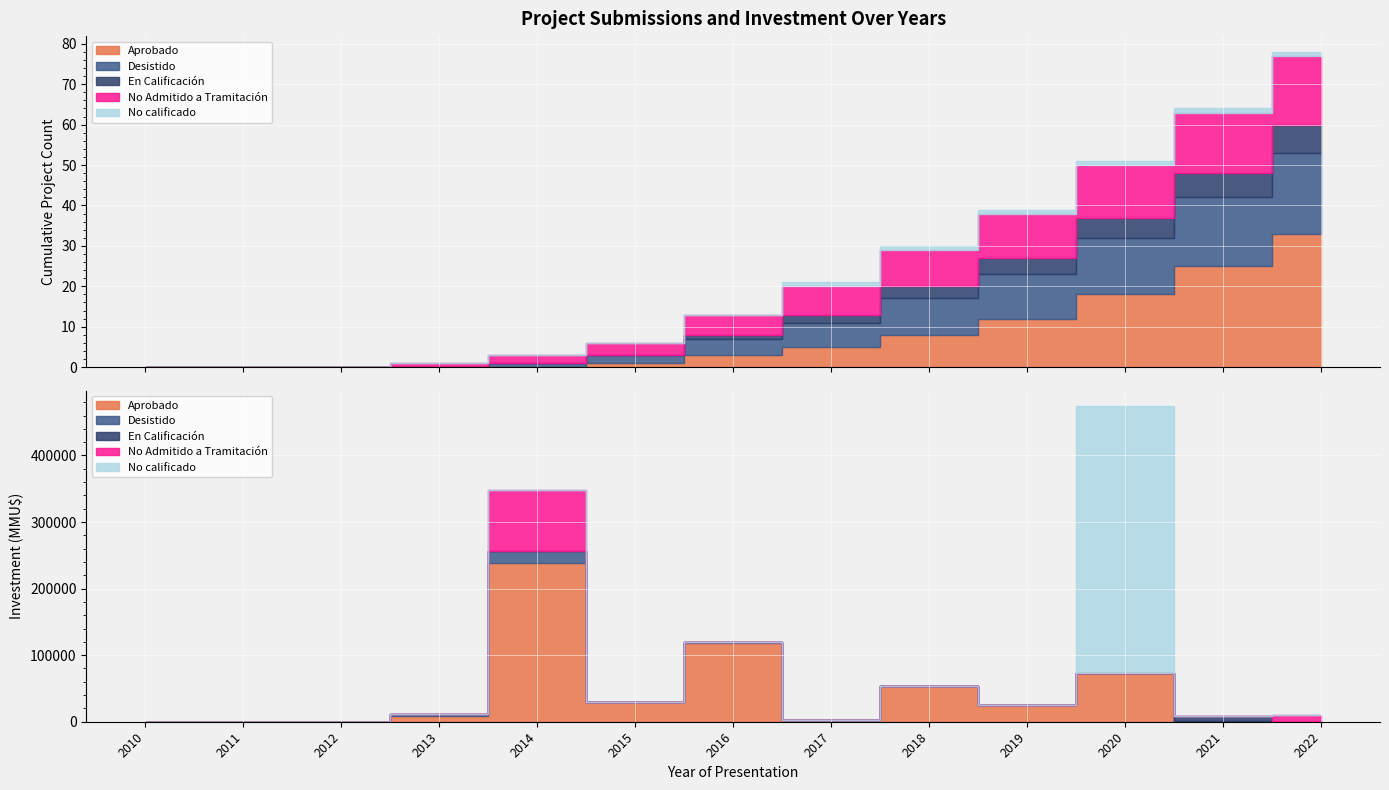

Which series changed the most between 2012 and 2017?

No Admitido a Tramitación